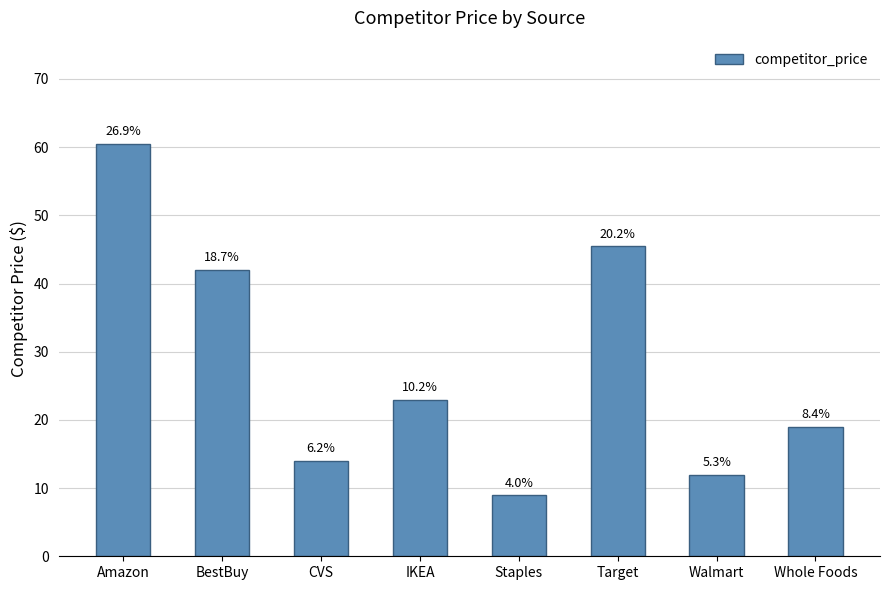

Are the bars horizontal?

No